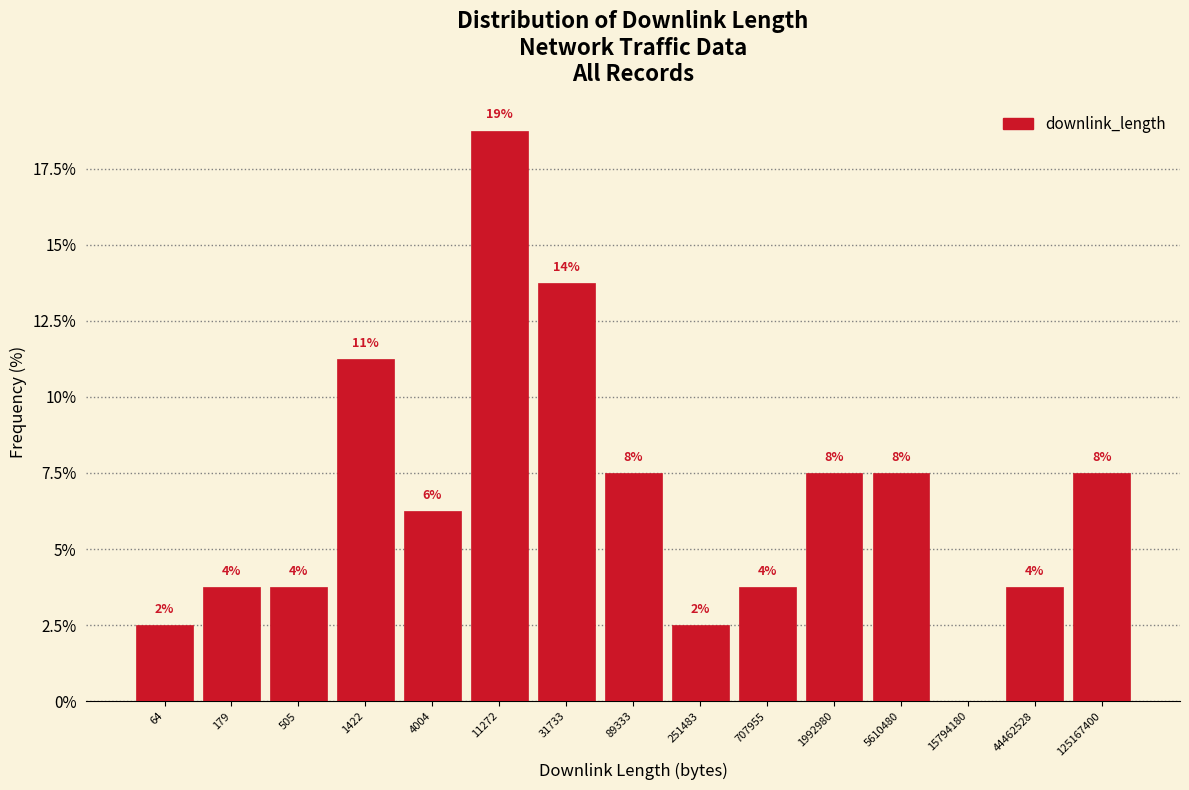

Are the bars horizontal?

No